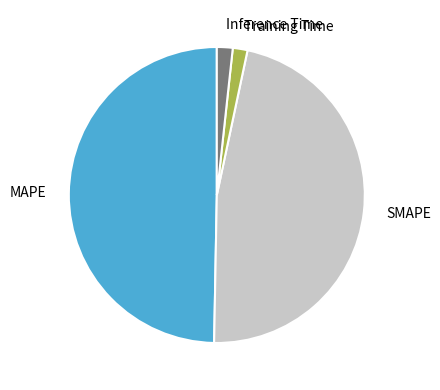

True or false: MAPE accounts for 50% of the total.

True